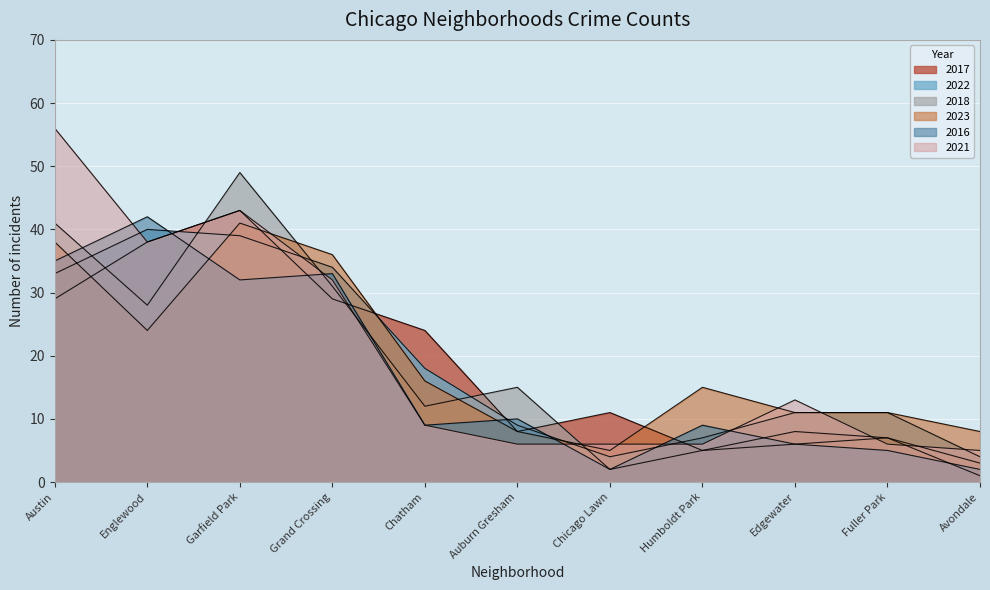

Which series ends up on top after the final intersection of 2017 and 2023?

2023